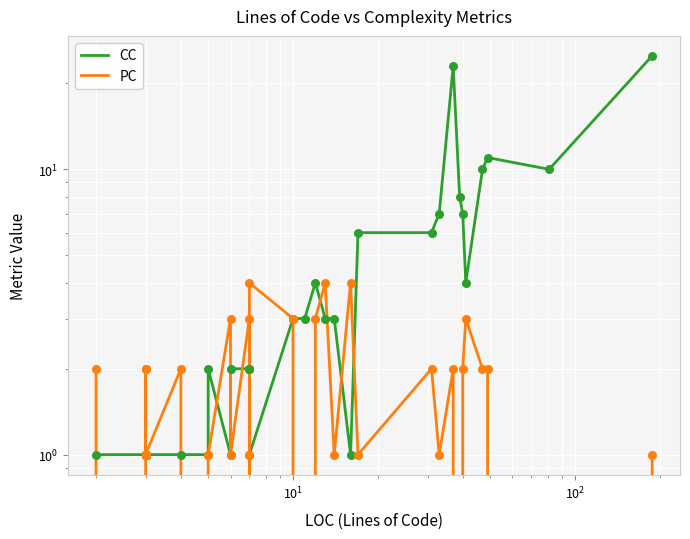

What are all the series names shown in the legend?

CC, PC